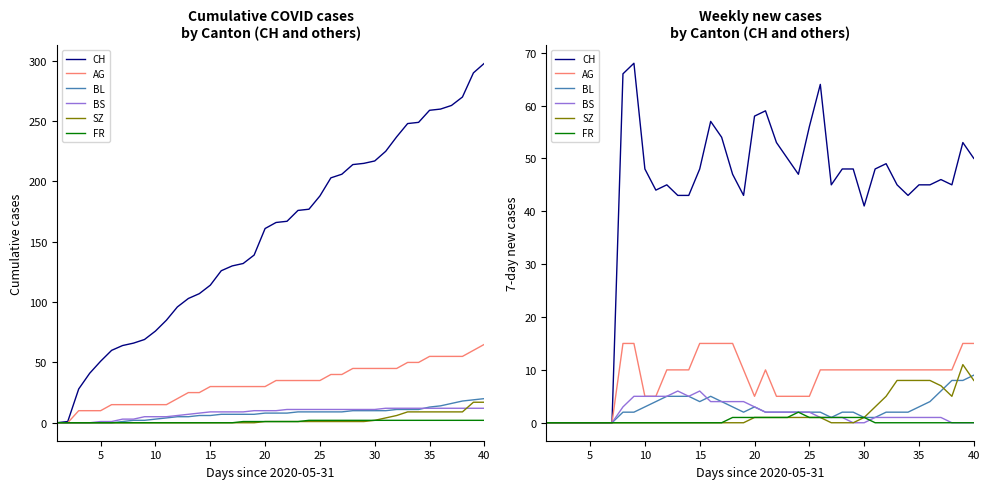

What are all the series names shown in the legend?

CH, AG, BL, BS, SZ, FR